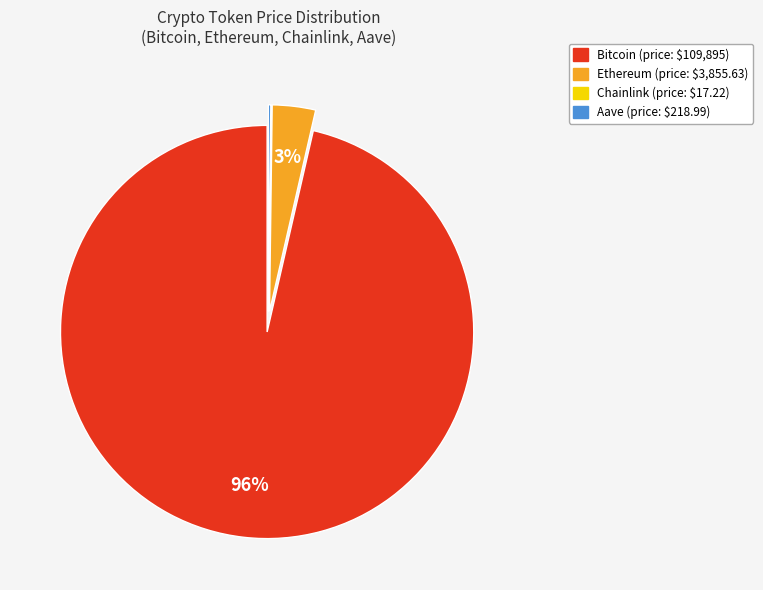

Which slice is the largest?

Bitcoin